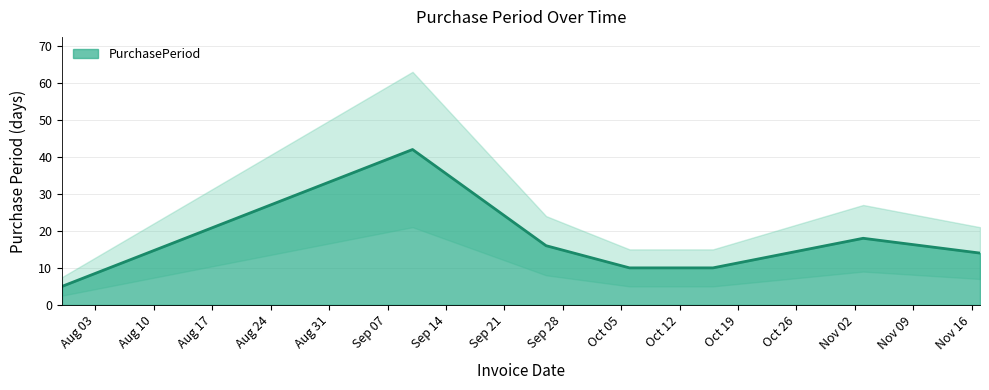

What is the highest value of the PurchasePeriod series?

42